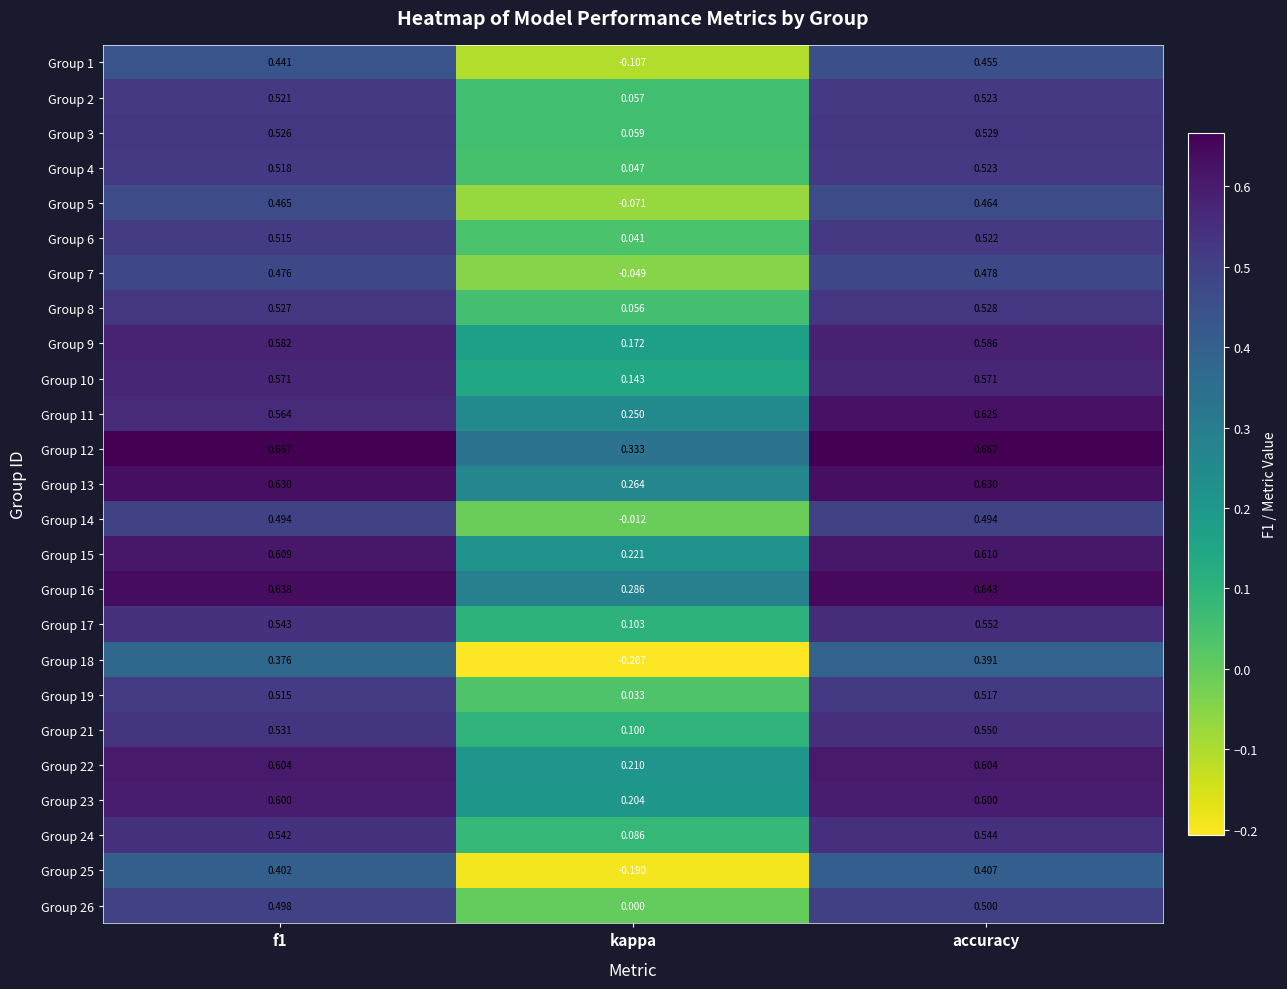

Which series has the largest total across all categories?

Group 12